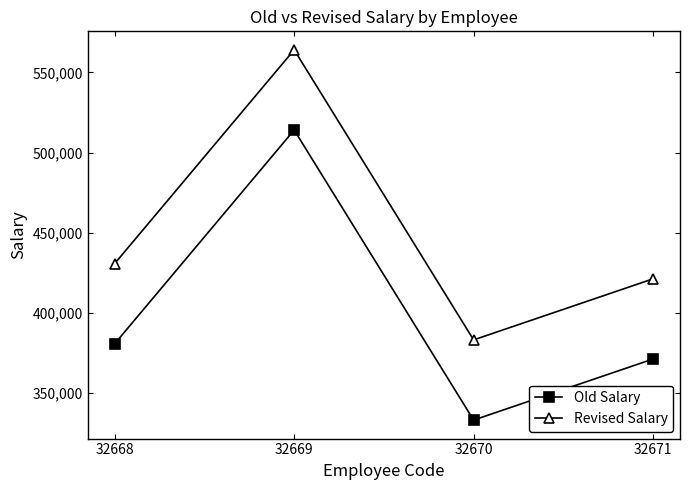

True or false: Old Salary has more than 2 interior local peaks.

False